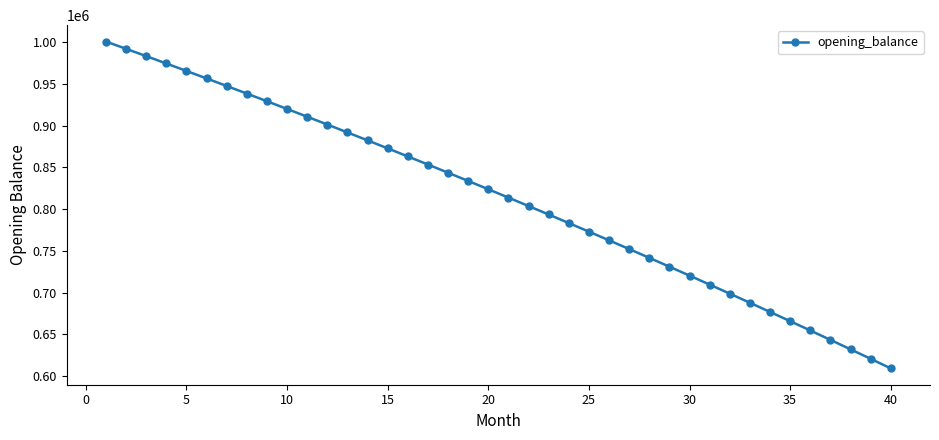

True or false: there are more than 2 points higher than both neighbors.

False